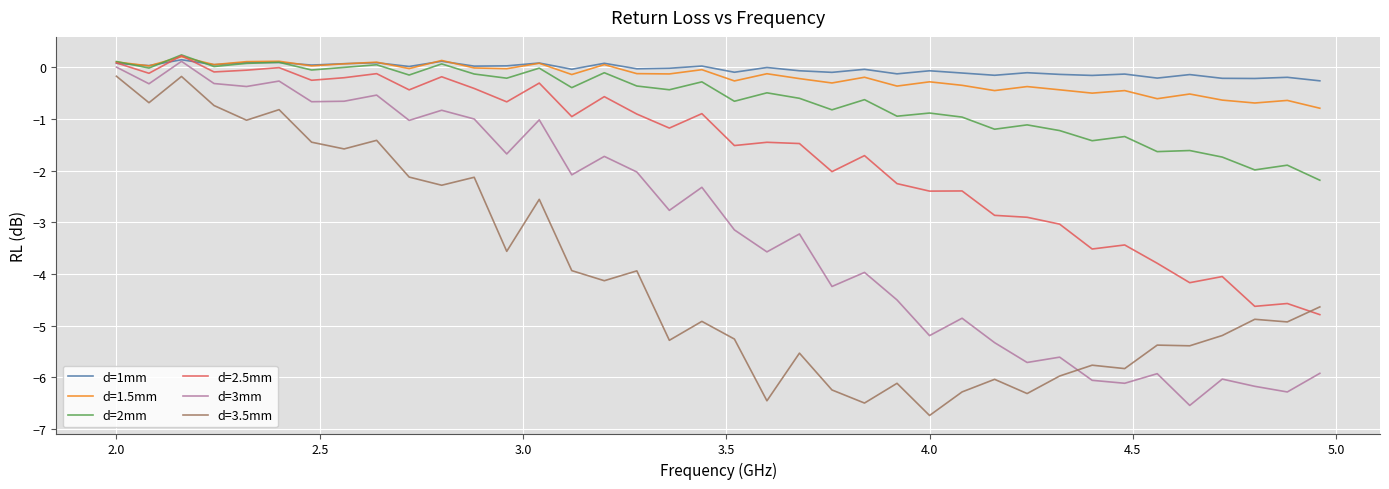

True or false: d=2mm and d=3mm cross at least once.

False